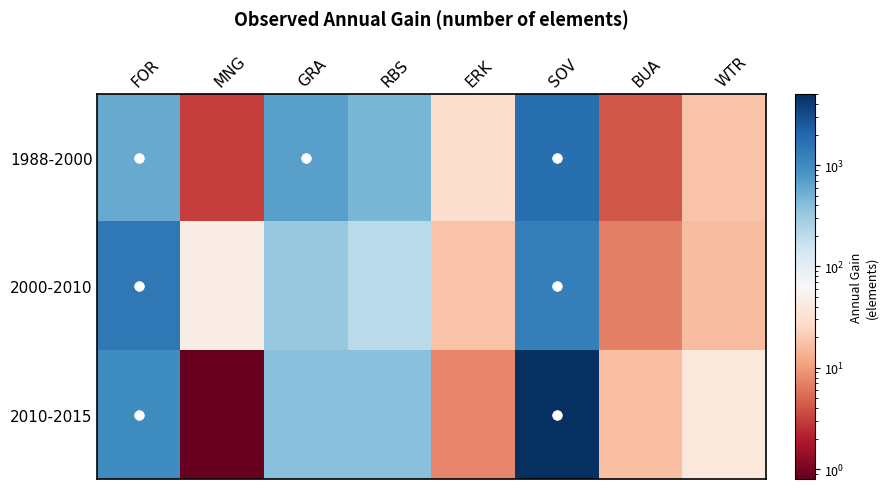

At how many categories does at least one series exceed 599?

3